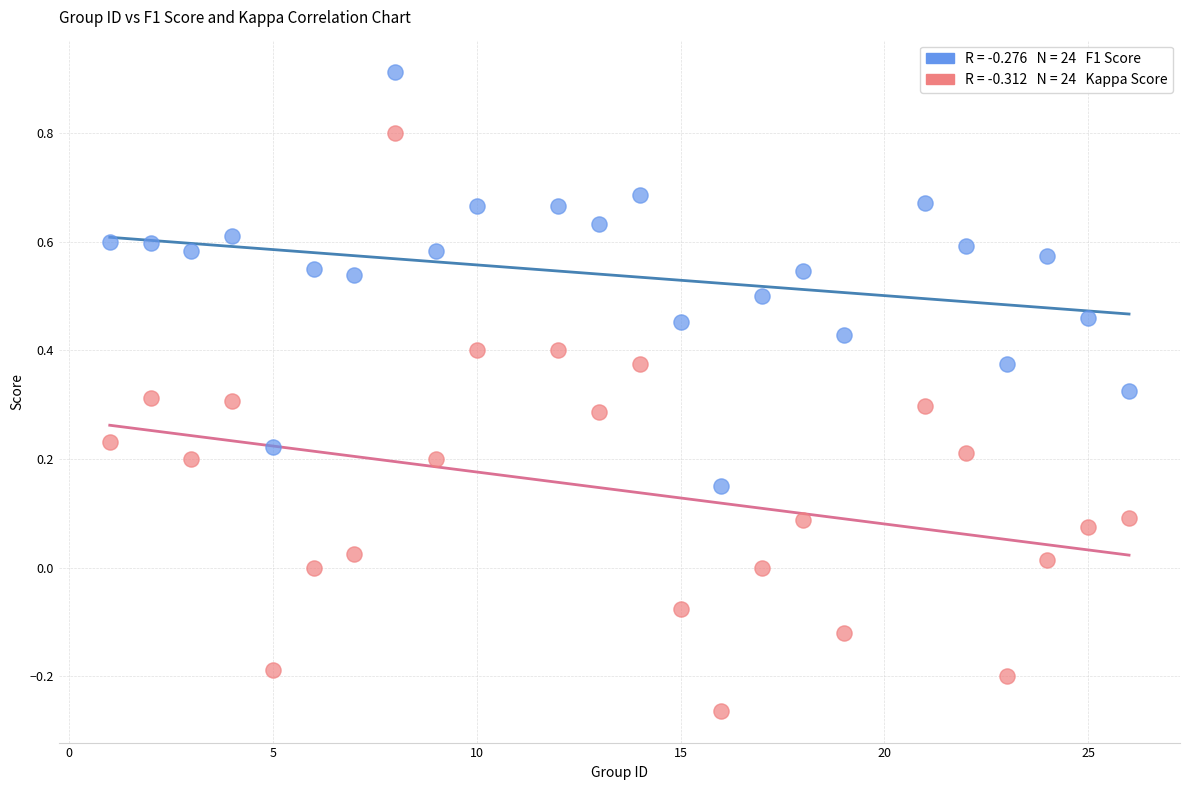

Across all data points, what is the range of X values (max minus min)?

25.0